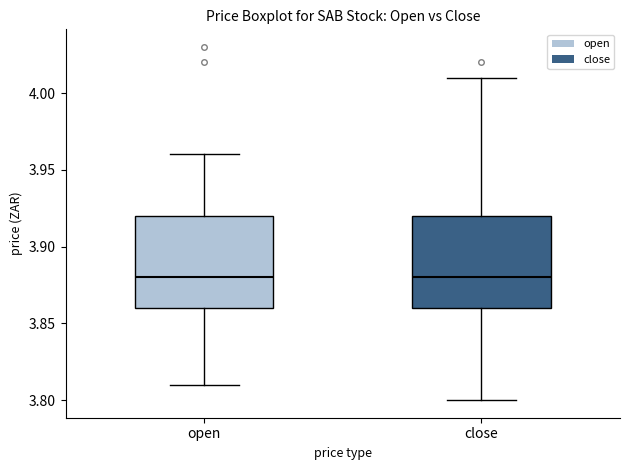

Reading left to right, transcribe this box plot: for each box, give where its median line is, the range the box spans, and where its two whiskers end, as read against the y-axis. The values are not printed on the chart, so give them approximately, as read against the axis.

open: median 3.88, box 3.86 to 3.92, whiskers 3.81 to 3.96
close: median 3.88, box 3.86 to 3.92, whiskers 3.80 to 4.01